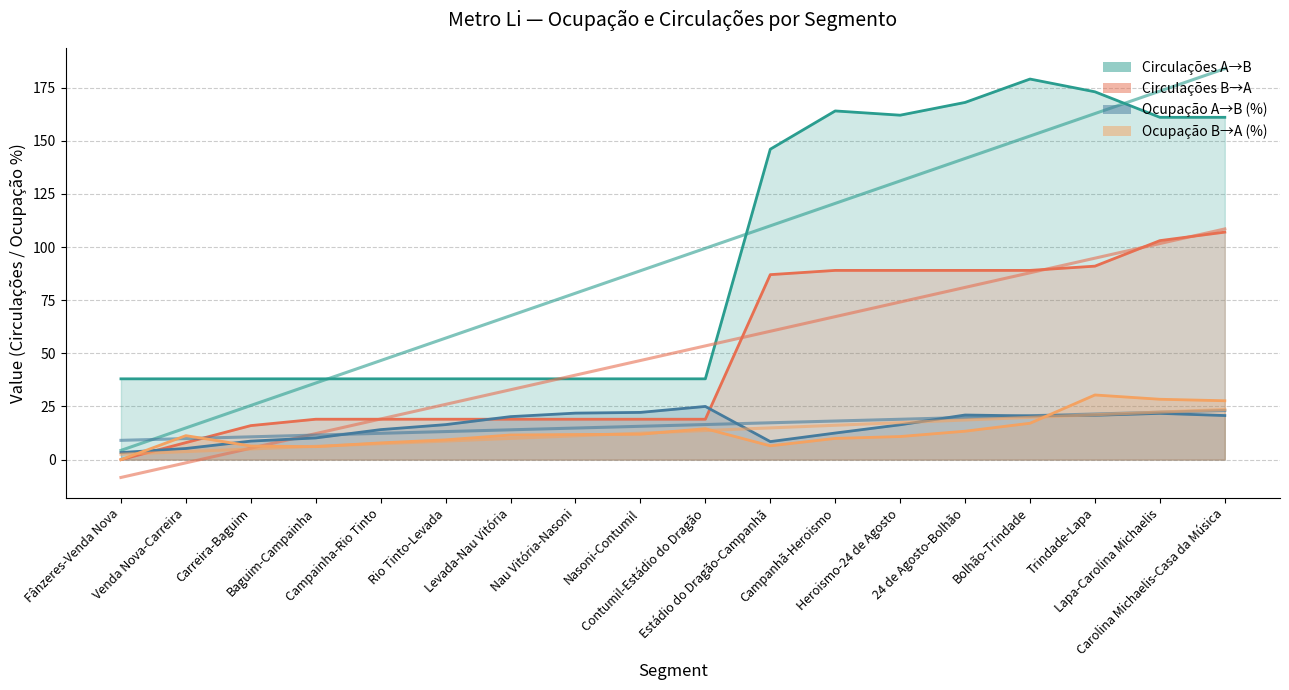

Which series ends up on top after the final intersection of Ocupação B→A (%) and Ocupação A→B (%)?

Ocupação B→A (%)